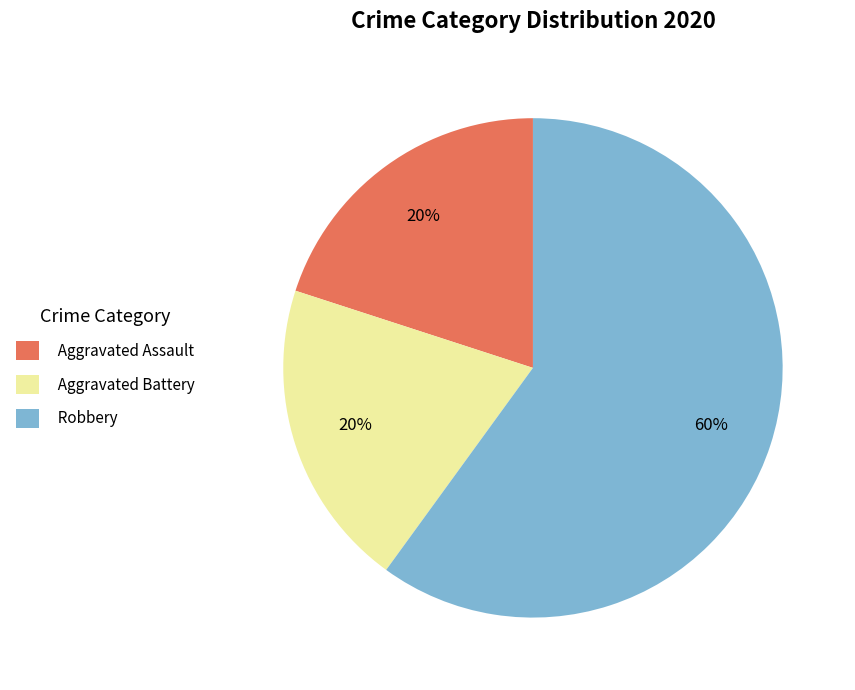

To the nearest percent, what percentage of the pie is Robbery?

60%